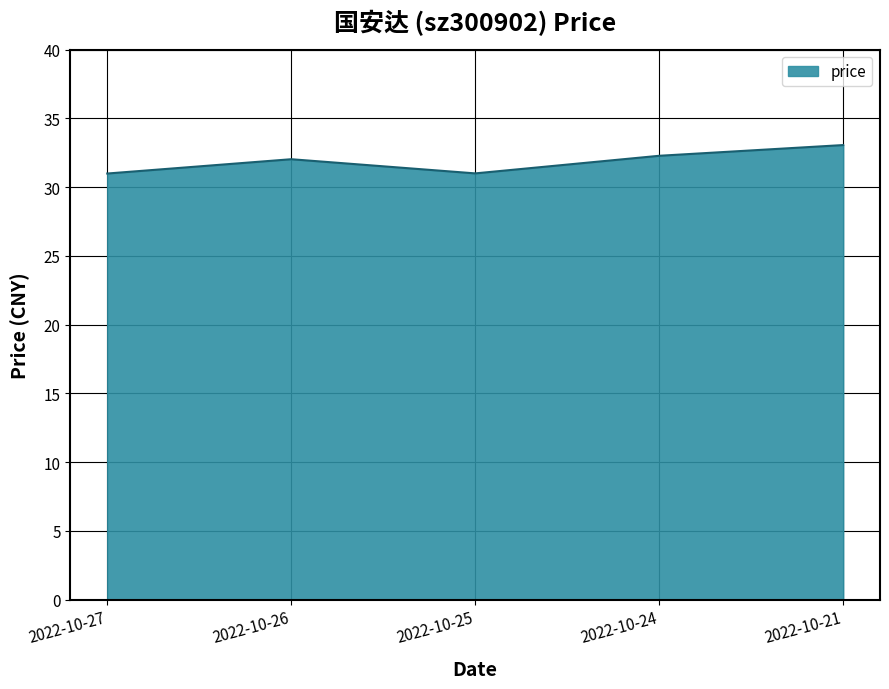

Reading left to right, transcribe all the data shown in this chart.

2022-10-27=31.0	2022-10-26=32.0	2022-10-25=31.0	2022-10-24=32.3	2022-10-21=33.1